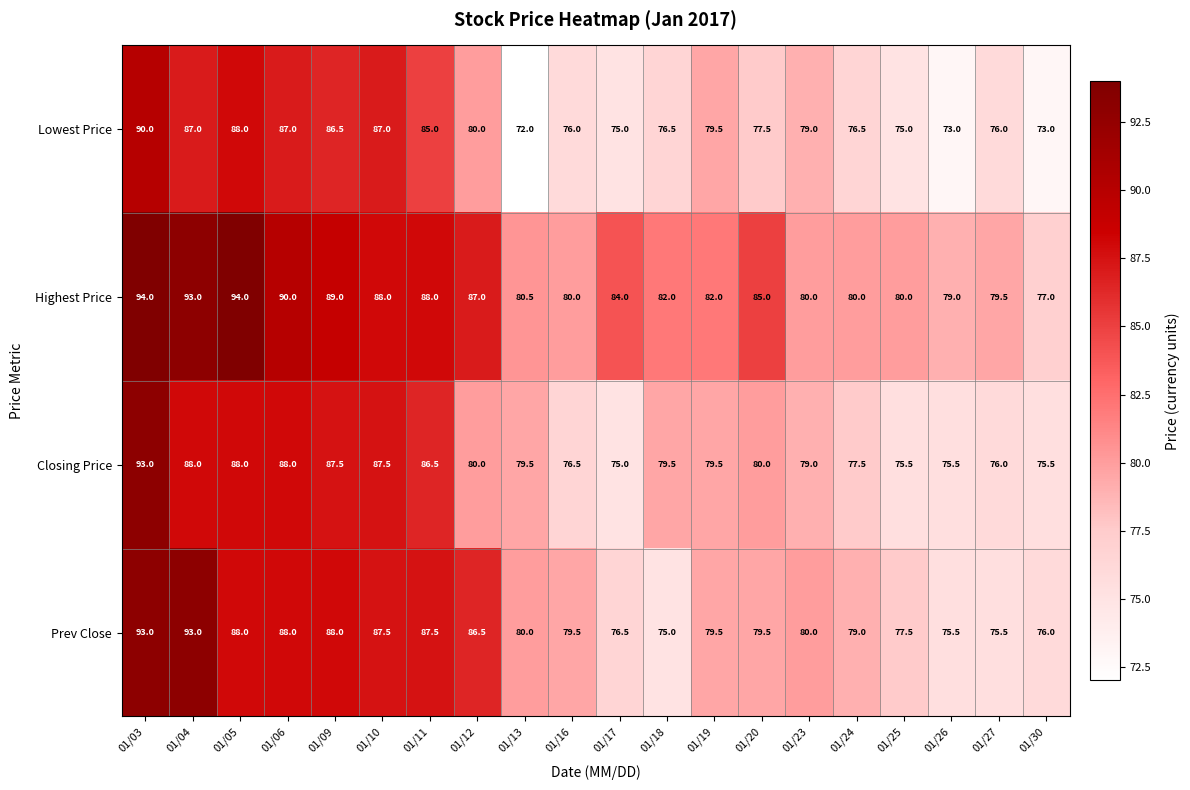

Is it true that Closing Price equals 35.5 at 01/27?

False